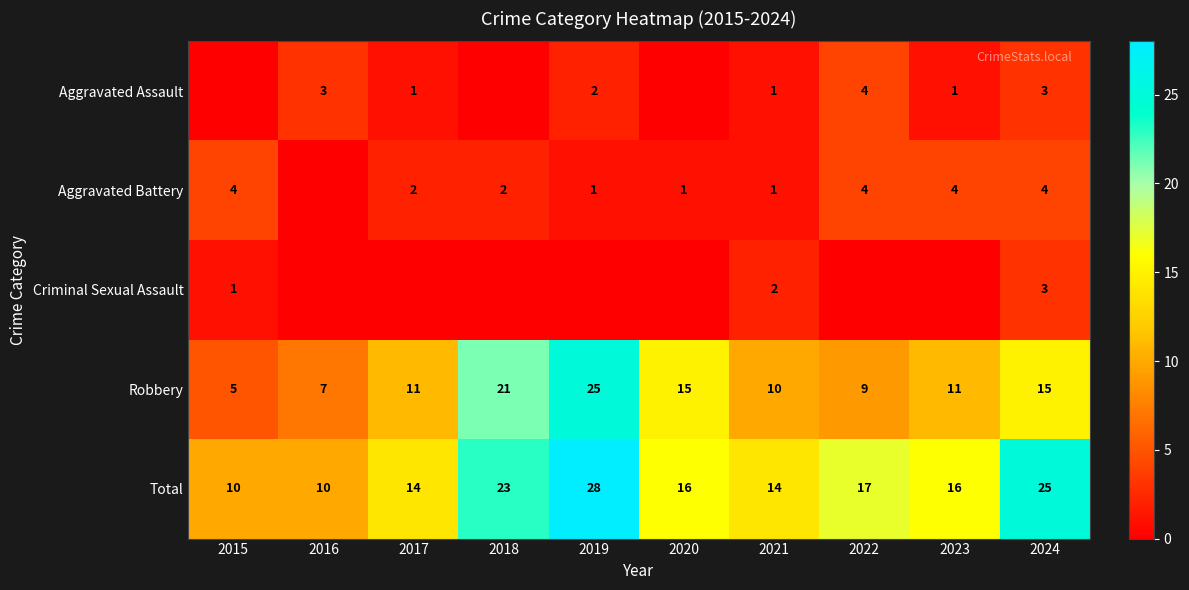

Count the Total values in the range 14 to 23.

6